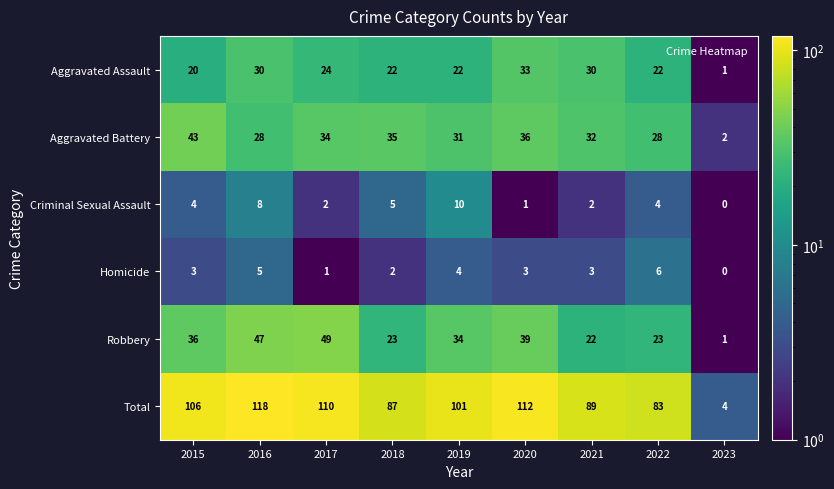

What is the sum of all Total values?

810